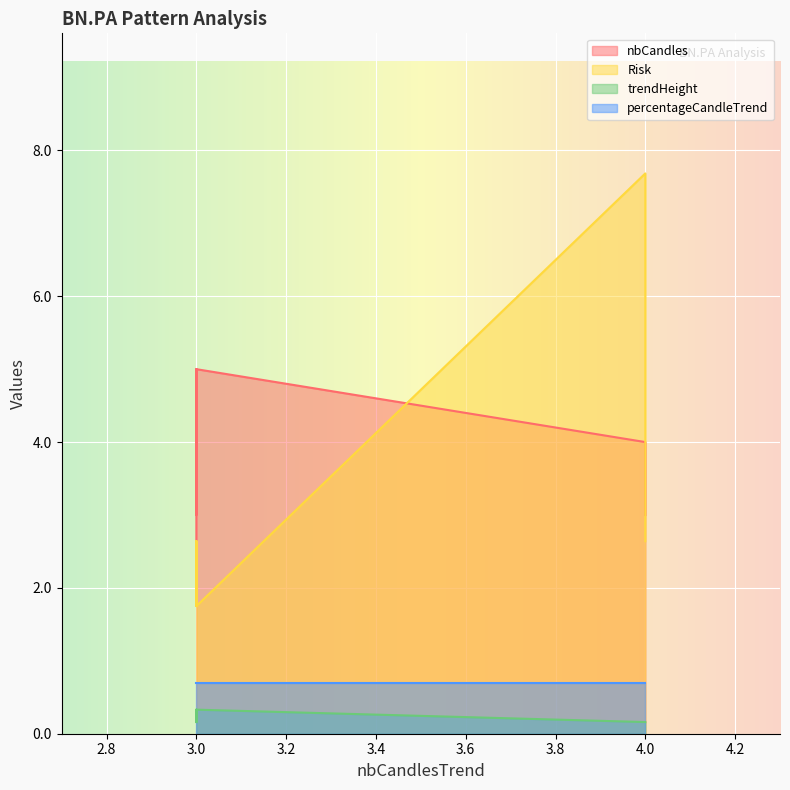

Is it true that percentageCandleTrend equals 1.0 at 3?

False